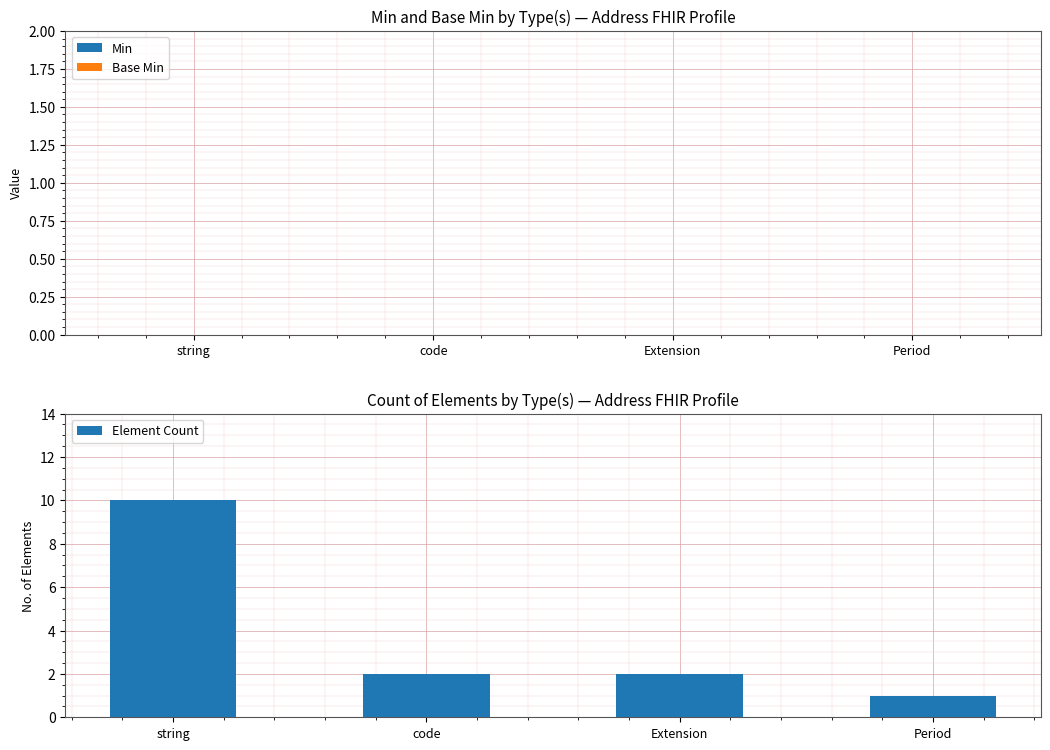

The chart shows a value of 2 at code. True or false?

True